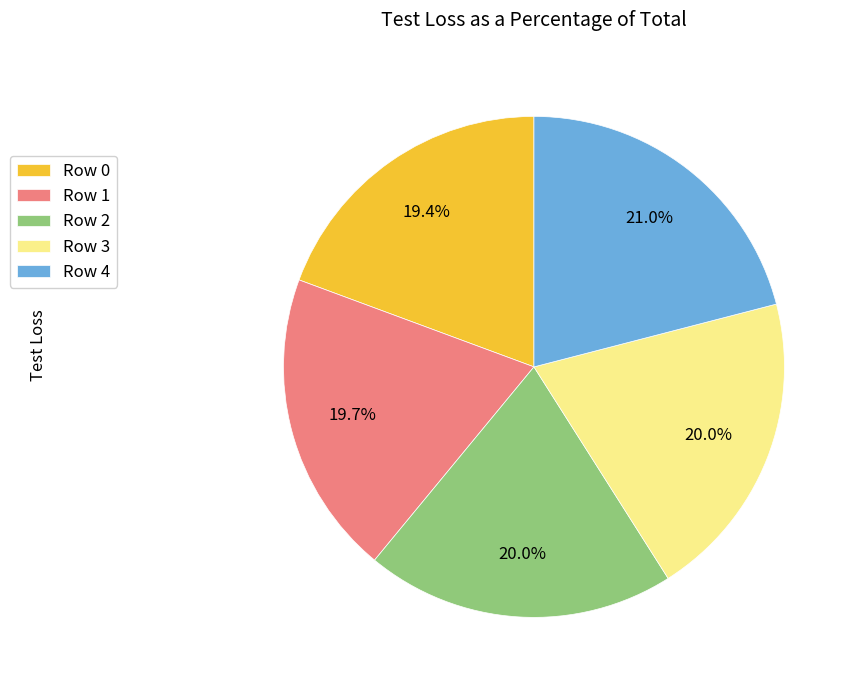

What is the largest slice in the pie chart?

Row 4